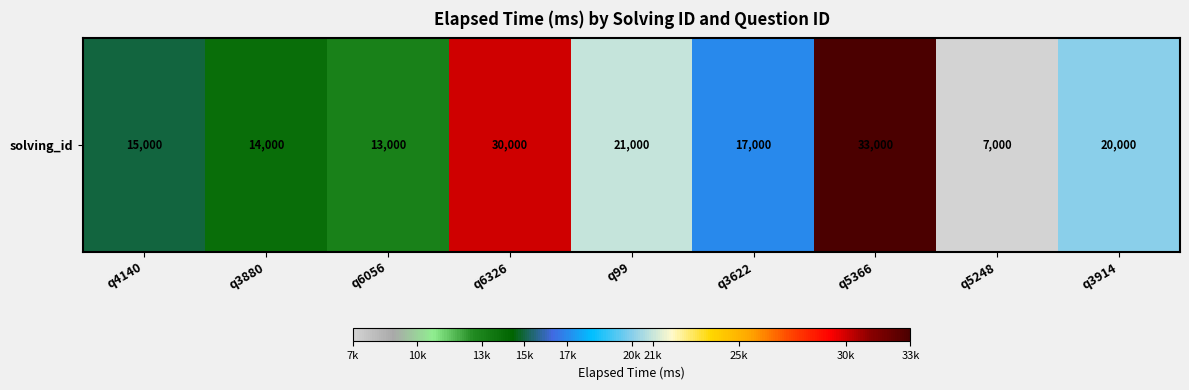

Between q3880 and q6056, which is larger?

q3880